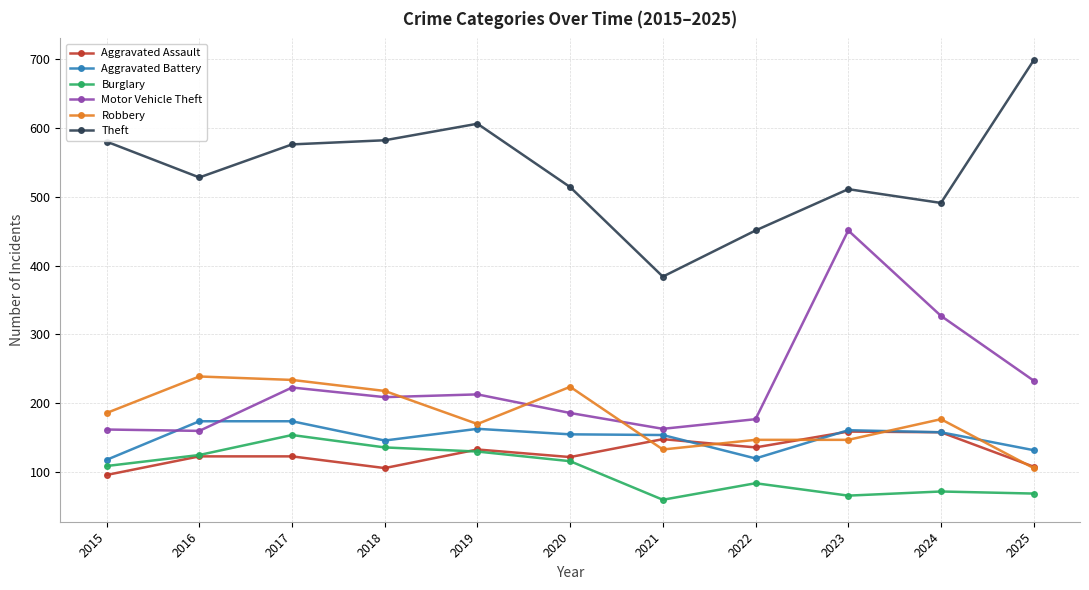

Which series has the widest spread of values?

Theft